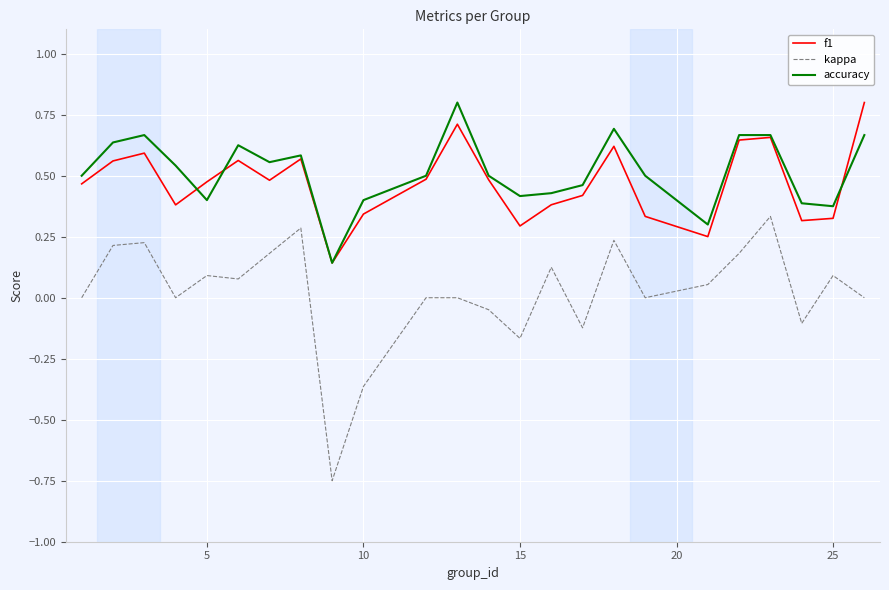

How many interior local peaks does the f1 series have?

6